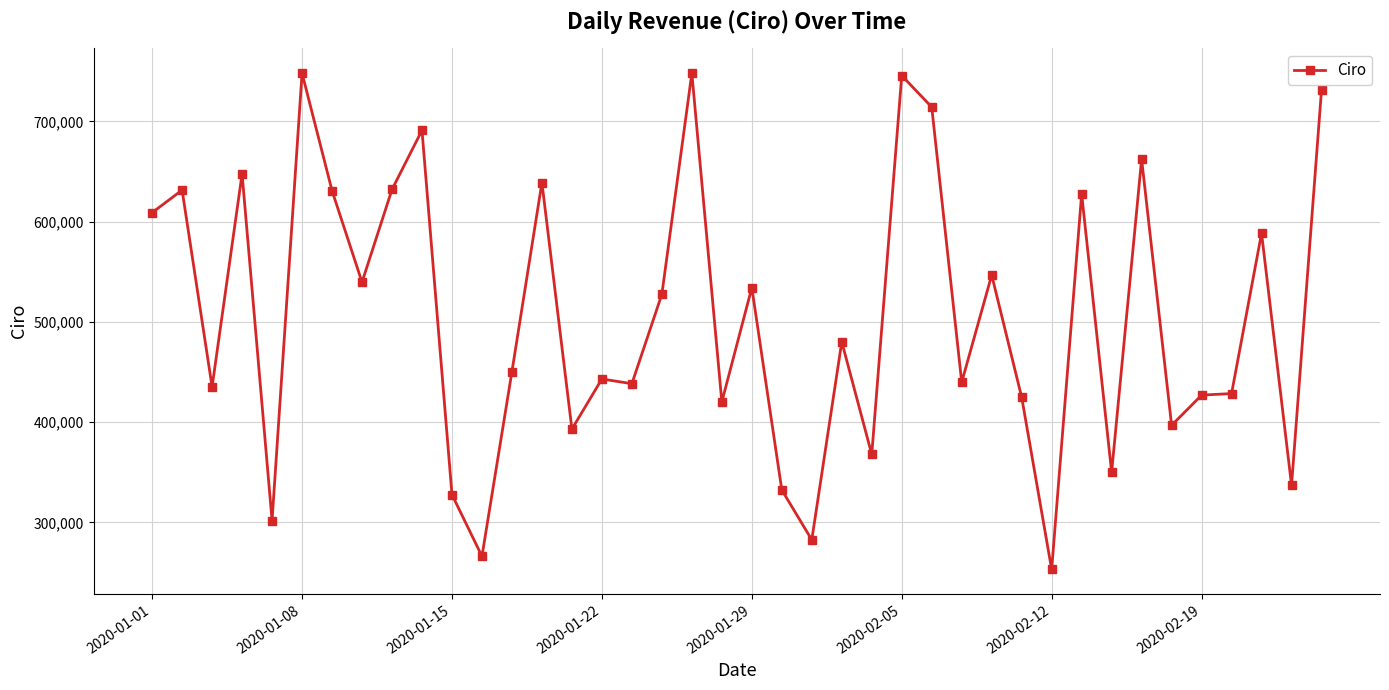

Is this an area chart (filled region under the line)?

No